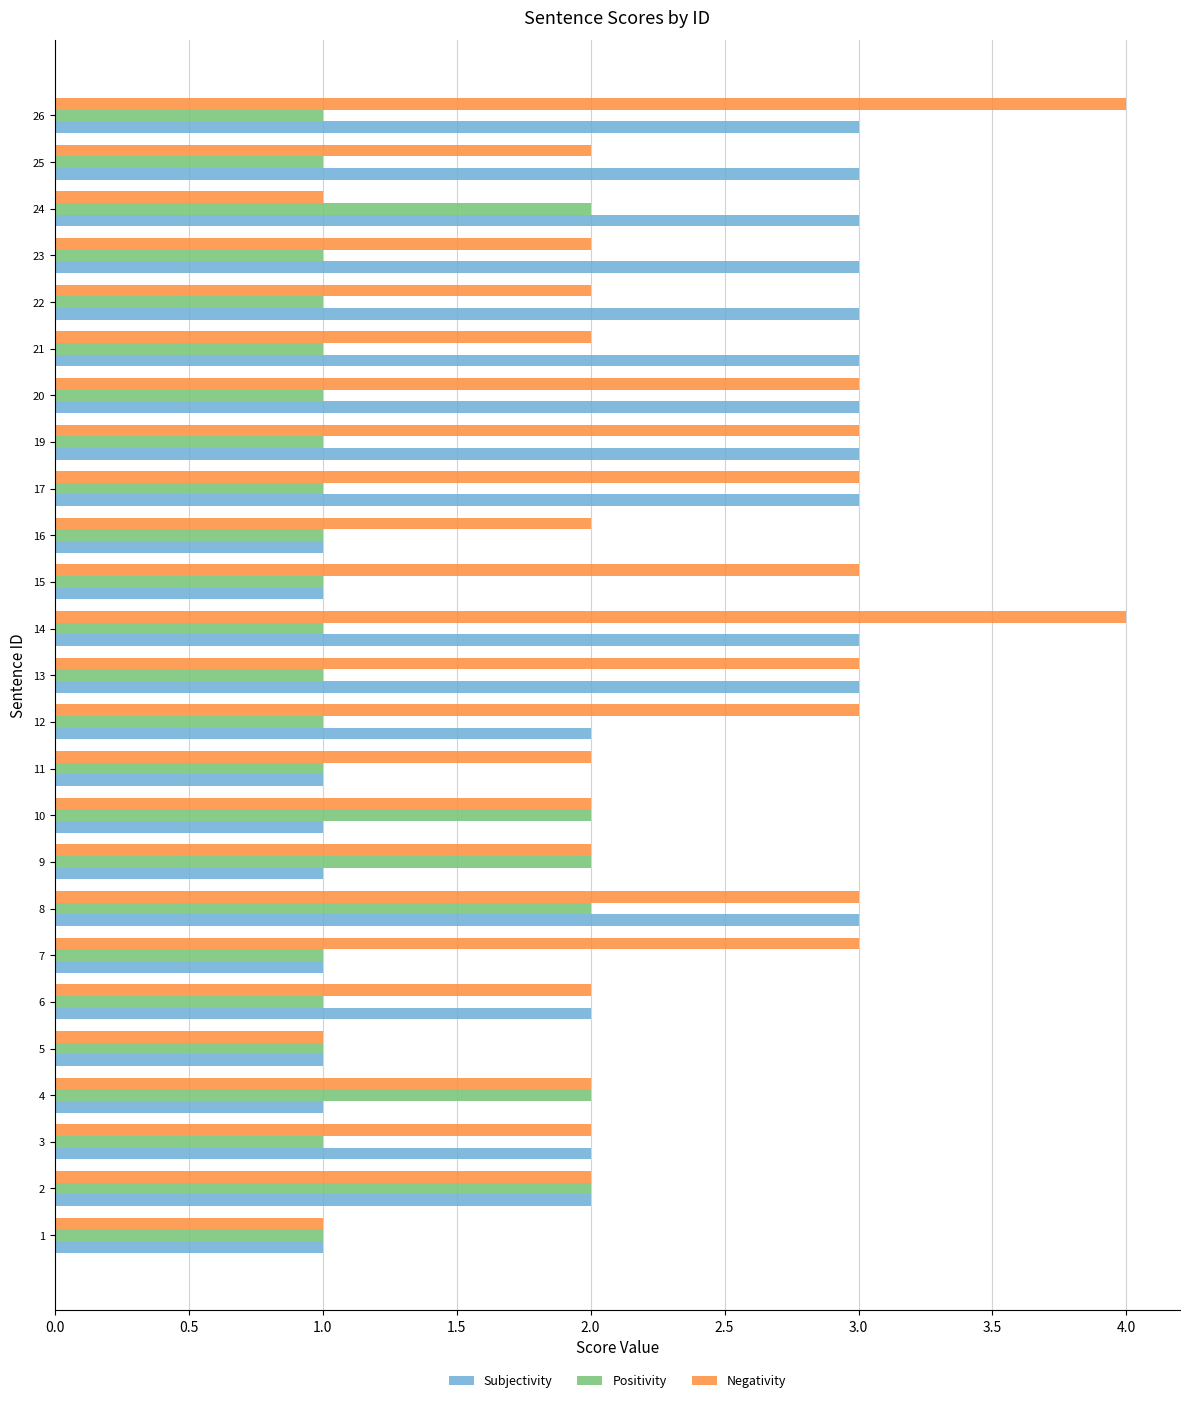

True or false: Subjectivity has a value of 2 at 16.

False